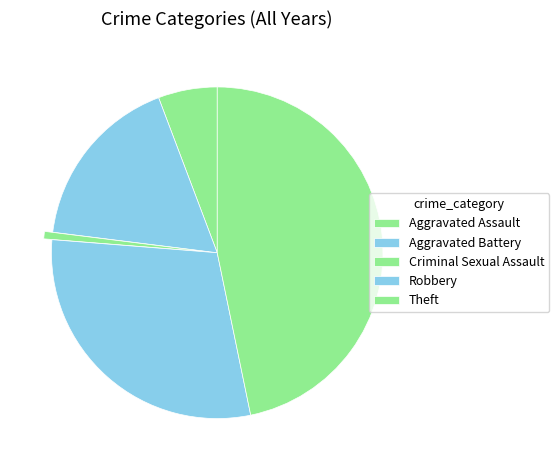

Which slice is the largest?

Theft